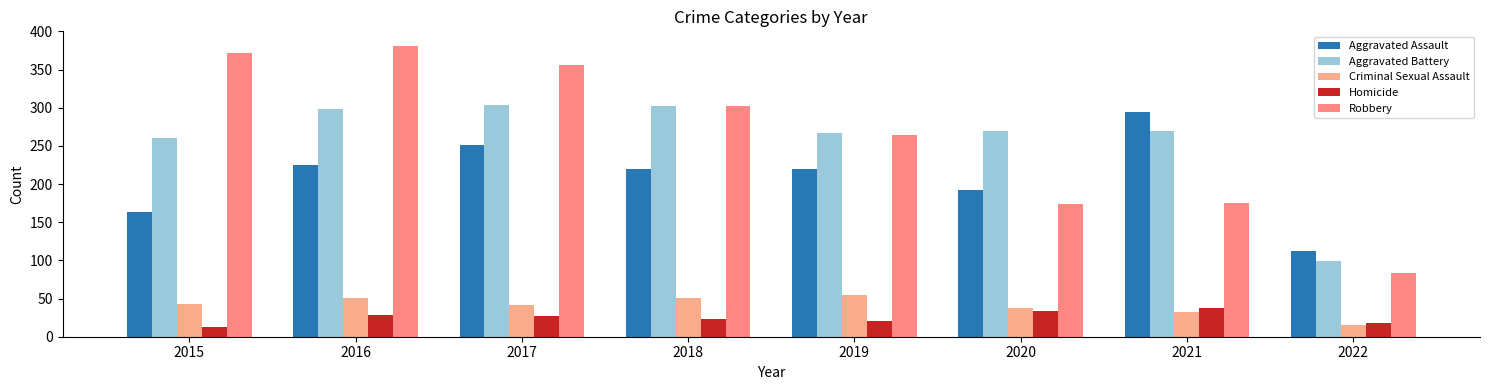

Which series has the largest total across all categories?

Robbery